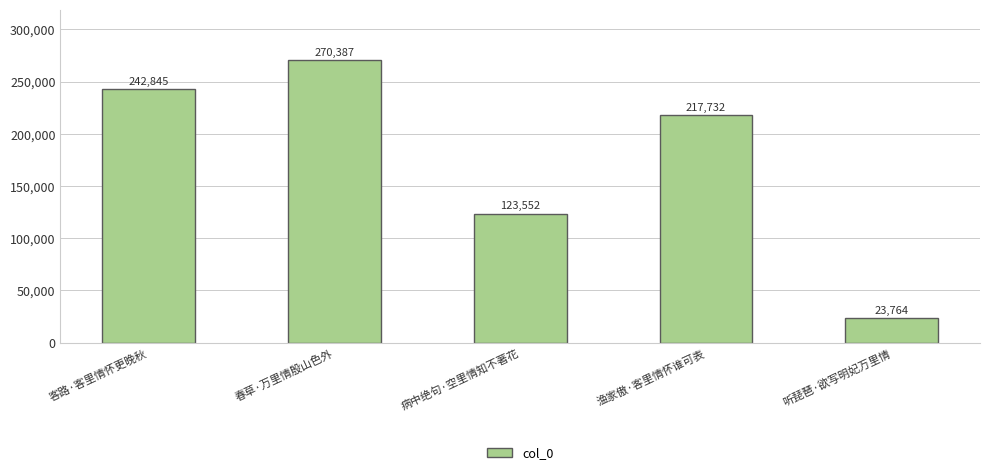

At which label is the value closest to 147075?

病中绝句·空里情知不著花